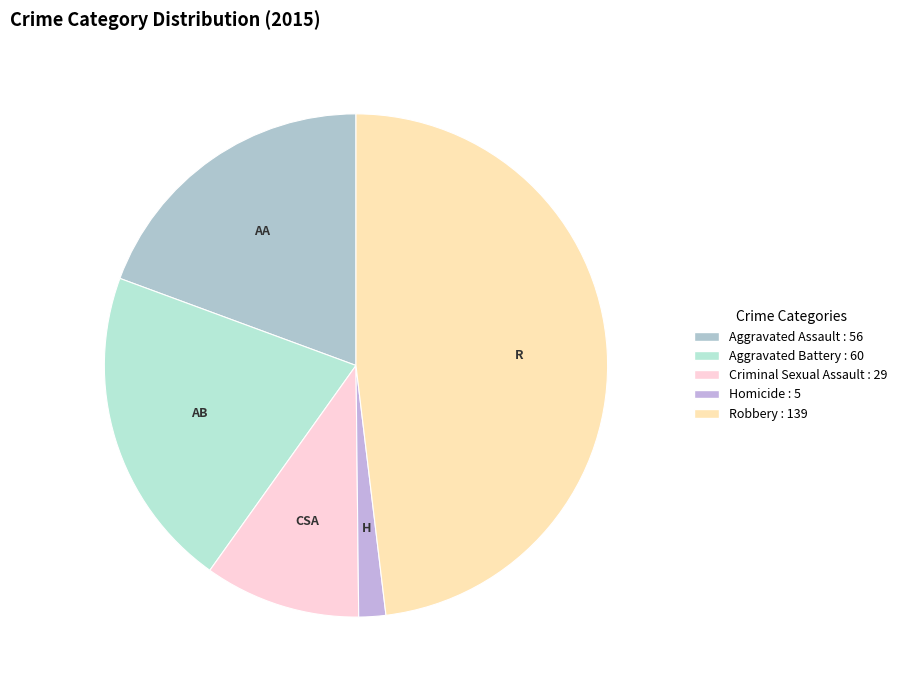

Between Robbery and Aggravated Battery, which is larger?

Robbery